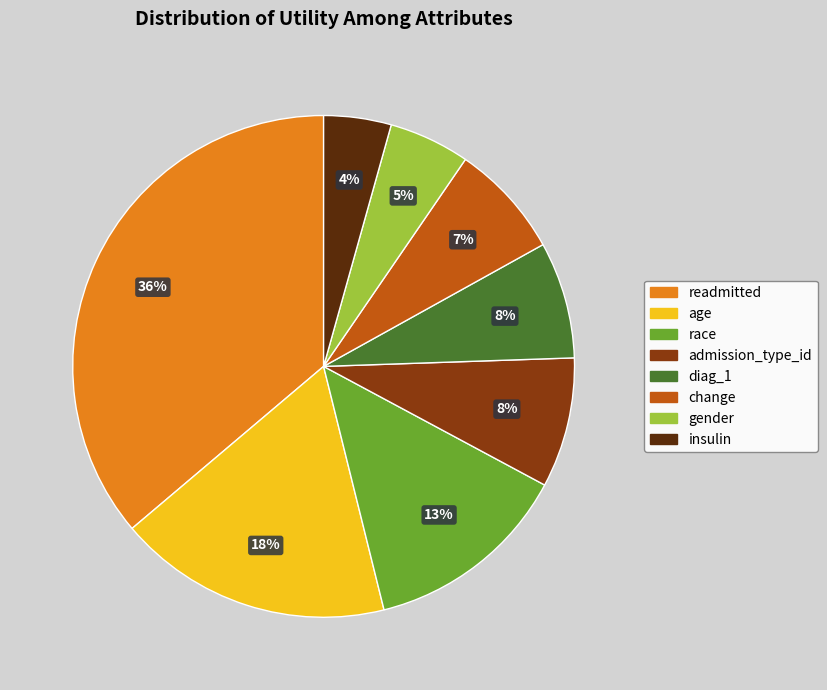

Count the number of slices in the pie.

8